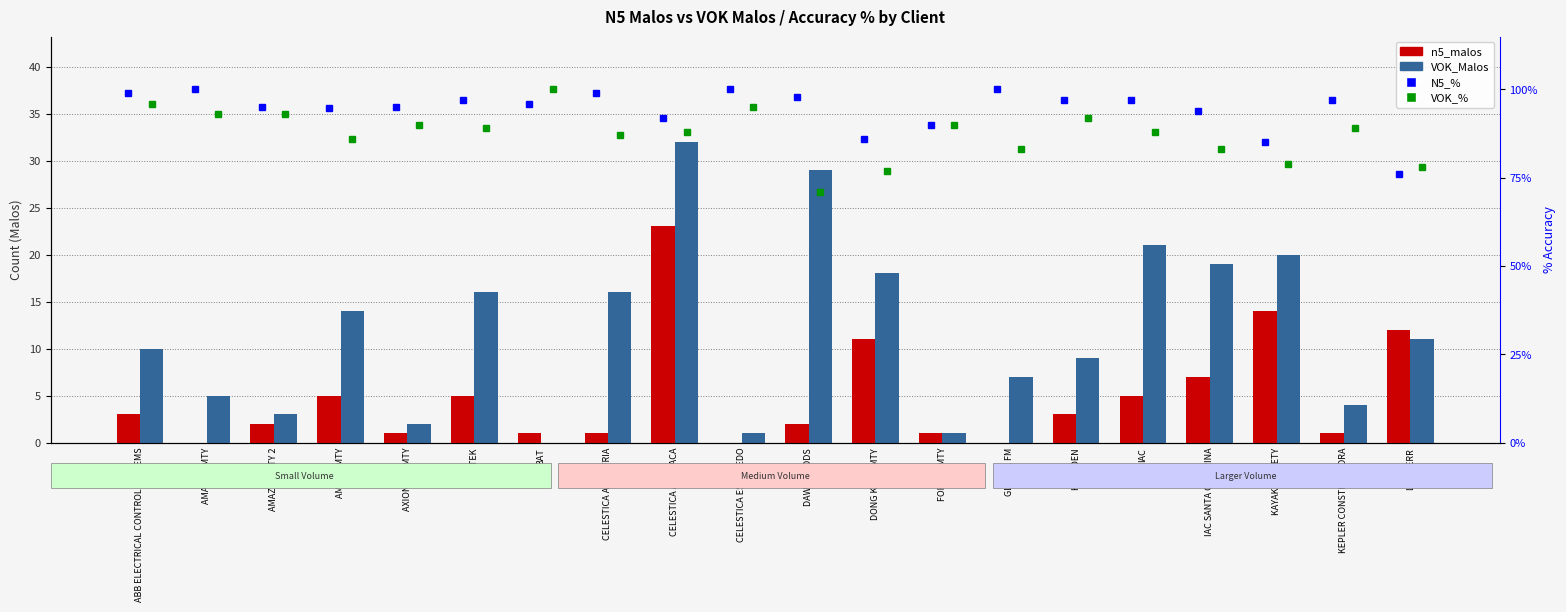

Rank the series at GLOBAL FM from highest to lowest value.

N5_%, VOK_%, VOK_Malos, n5_malos